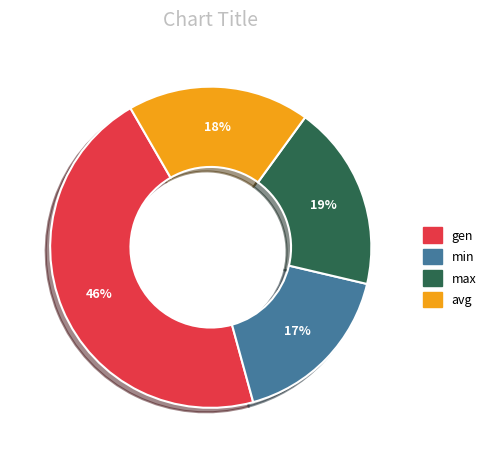

To the nearest percent, what portion does avg represent?

18%